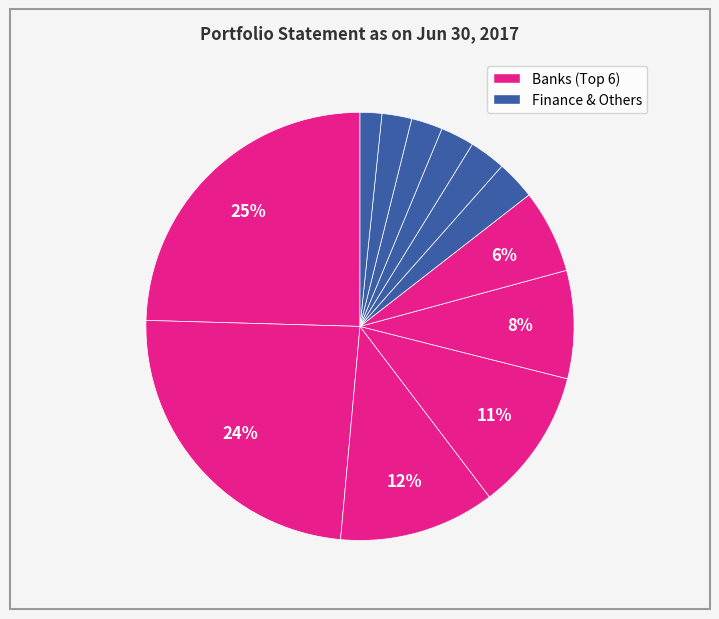

Count the number of slices in the pie.

12